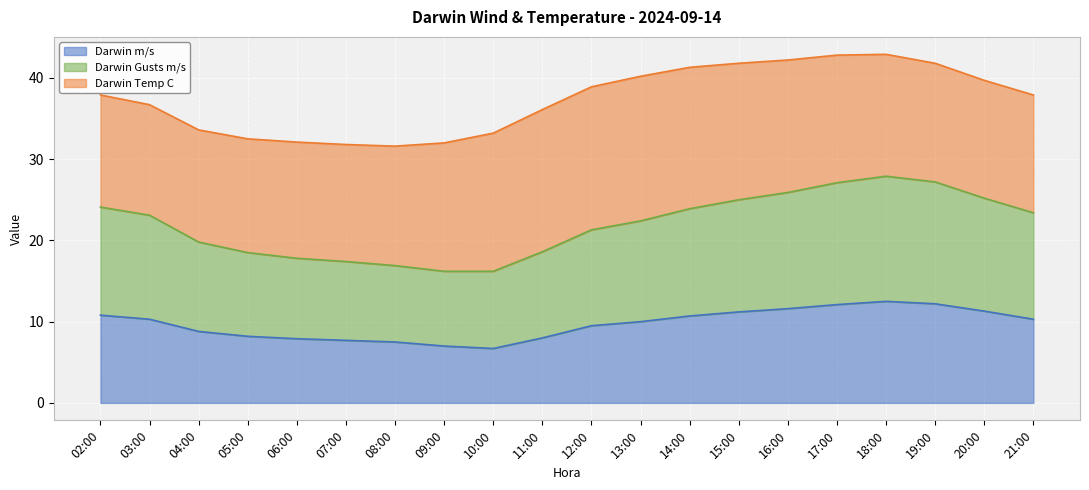

The value of Darwin m/s at 03:00 is 10.3. True or false?

True